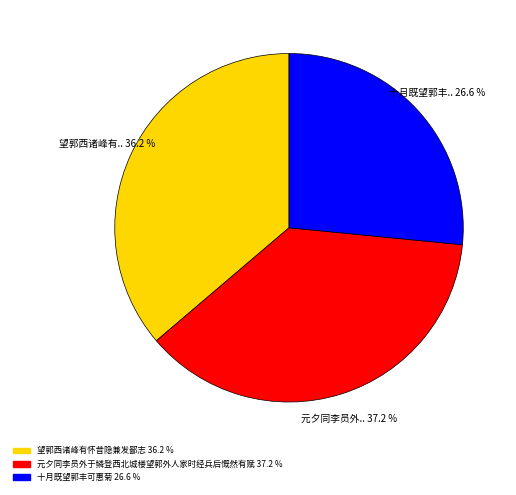

Is it true that 元夕同李员外于鳞登西北城楼望郭外人家时经兵后慨然有赋 is 27% of the pie?

False